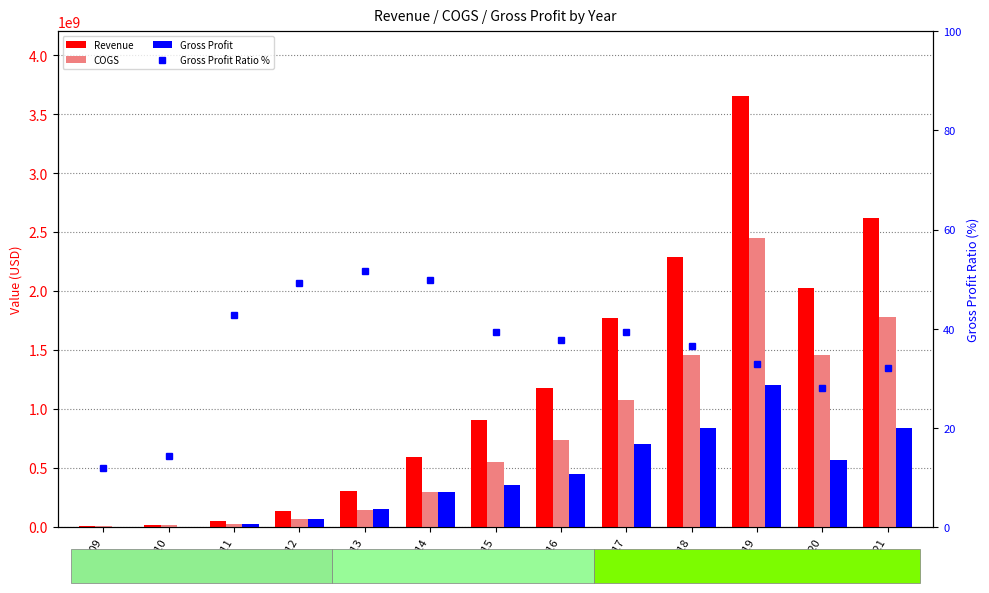

Which series changed the most between 2019 and 2021?

Revenue